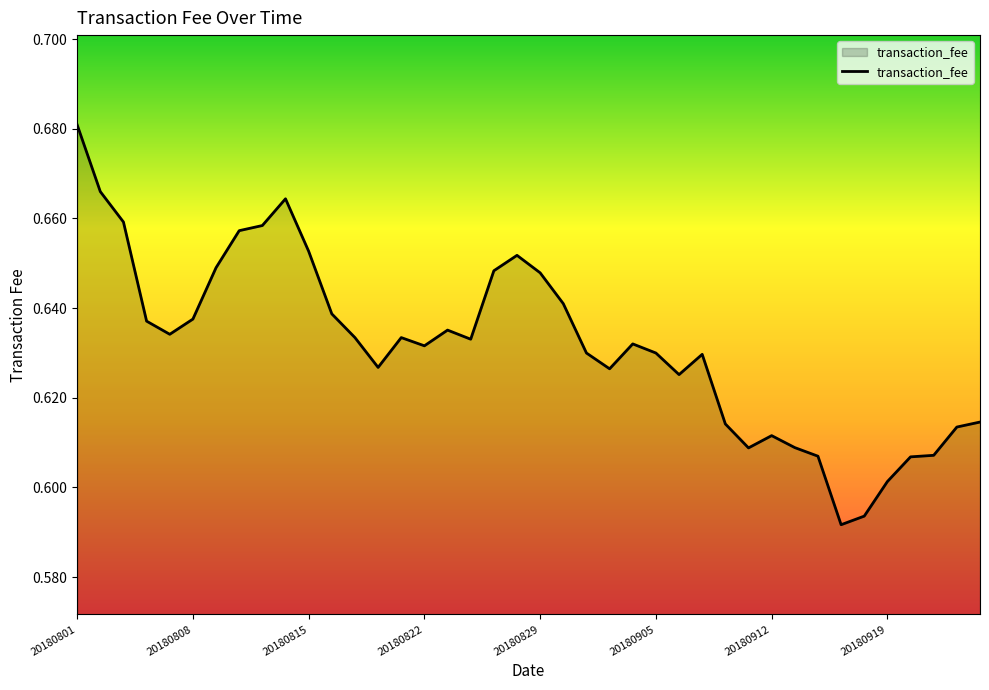

Reading left to right, transcribe all the data shown in this chart.

0.7	0.7	0.7	0.6	0.6	0.6	0.6	0.7	0.7	0.7	0.7	0.6	0.6	0.6	0.6	0.6	0.6	0.6	0.6	0.7	0.6	0.6	0.6	0.6	0.6	0.6	0.6	0.6	0.6	0.6	0.6	0.6	0.6	0.6	0.6	0.6	0.6	0.6	0.6	0.6